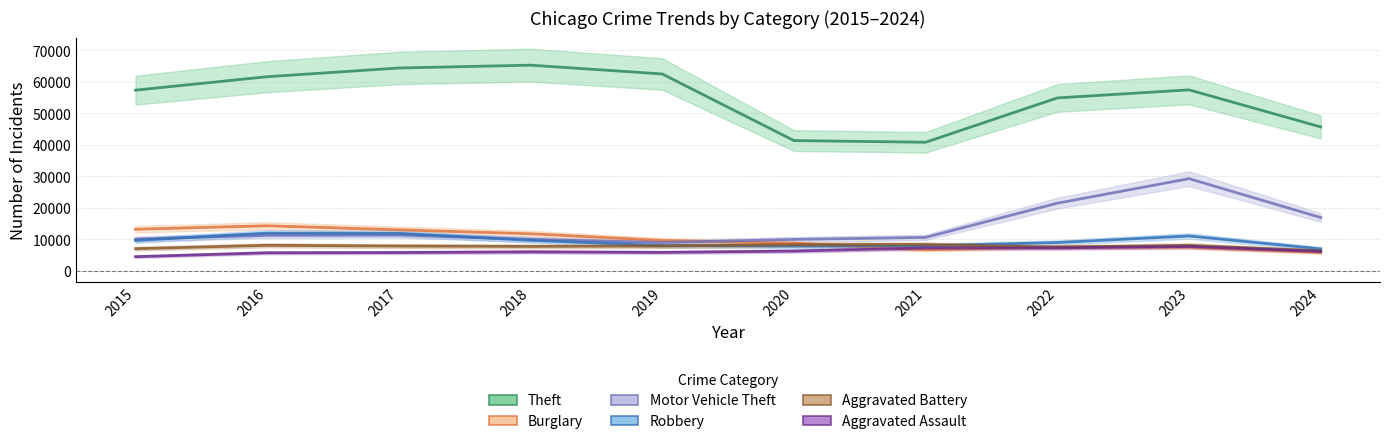

Reading right to left, extract all data points from this chart.

Theft: 2024=45675	2023=57445	2022=54885	2021=40814	2020=41340	2019=62495	2018=65290	2017=64386	2016=61623	2015=57351
Burglary: 2024=5846	2023=7484	2022=7593	2021=6662	2020=8758	2019=9638	2018=11747	2017=13001	2016=14289	2015=13184
Motor Vehicle Theft: 2024=16902	2023=29250	2022=21463	2021=10604	2020=9959	2019=8977	2018=9985	2017=11380	2016=11285	2015=10068
Robbery: 2024=6960	2023=11052	2022=8963	2021=7920	2020=7855	2019=7995	2018=9681	2017=11880	2016=11960	2015=9638
Aggravated Battery: 2024=6314	2023=8077	2022=7492	2021=8347	2020=8321	2019=7858	2018=7735	2017=7845	2016=8086	2015=7019
Aggravated Assault: 2024=6136	2023=7710	2022=7280	2021=7242	2020=6265	2019=5841	2018=6002	2017=5793	2016=5713	2015=4480